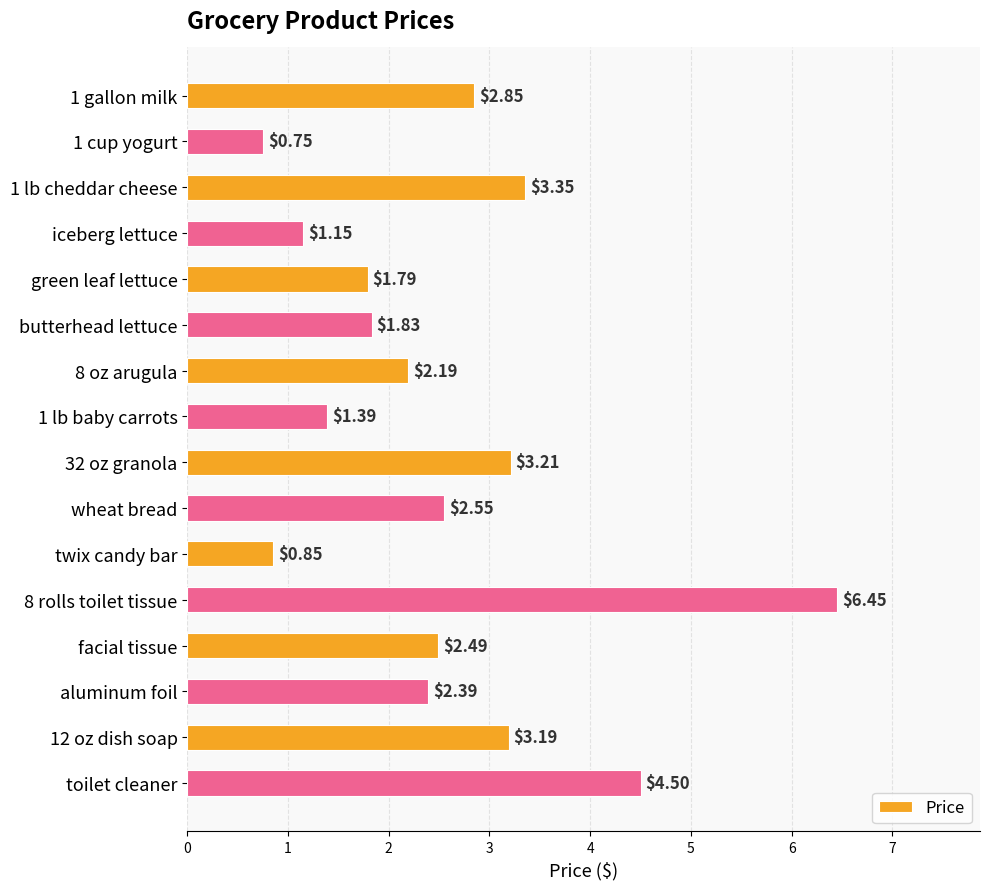

What is the label of the 6th bar from the bottom?

twix candy bar